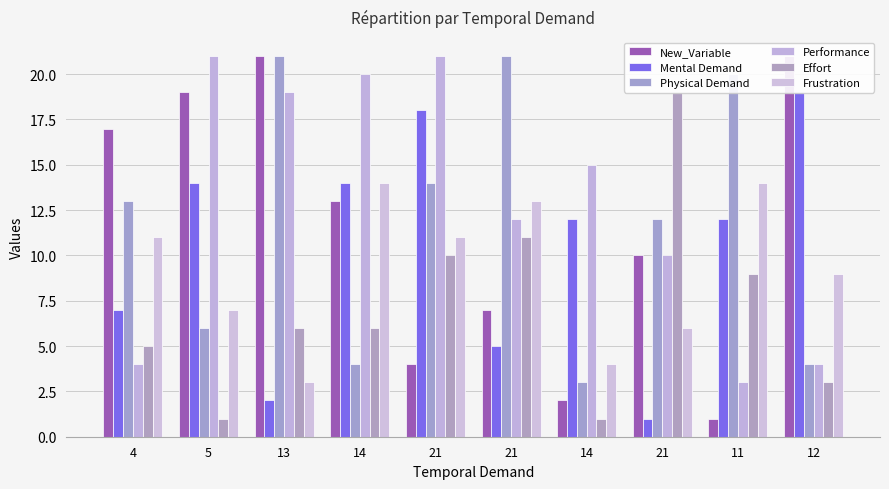

What is the label of the 10th bar from the right?

4